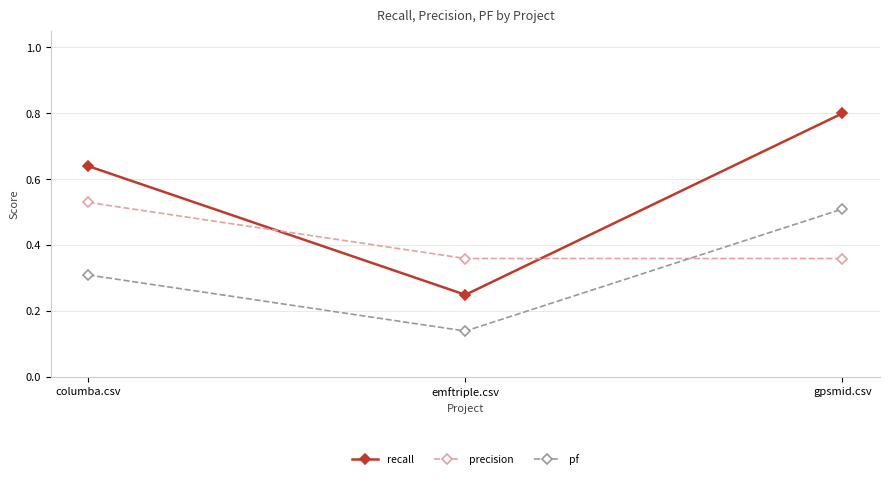

Which series has the widest spread of values?

recall